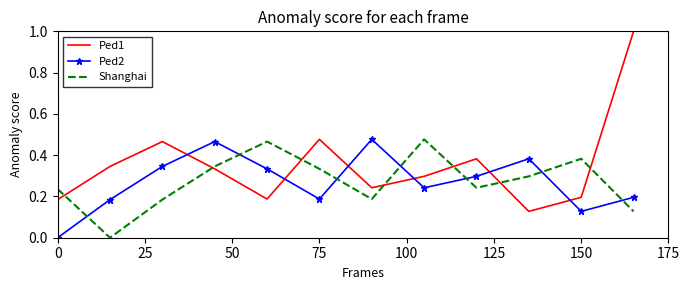

True or false: Shanghai and Ped1 intersect in this chart.

True